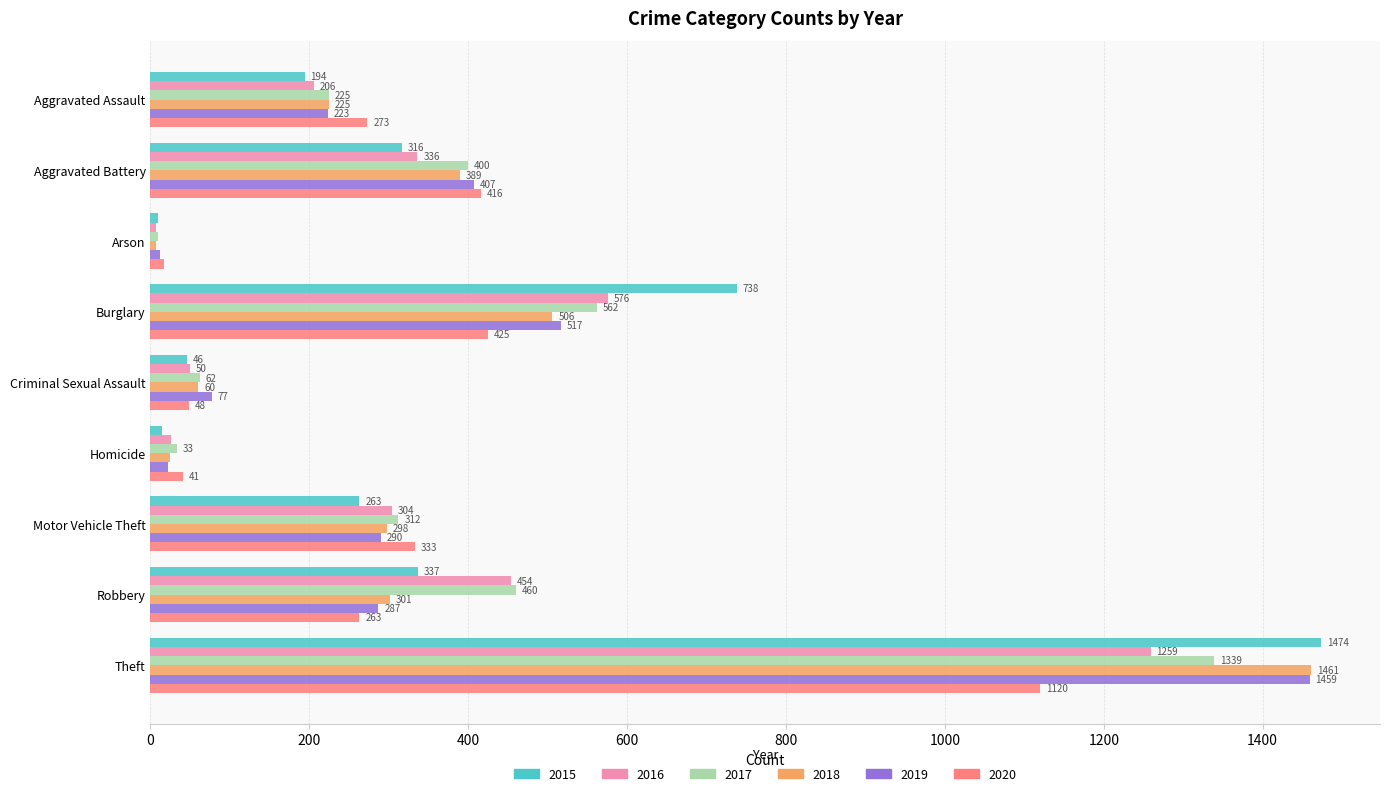

Is it true that 2018 equals 298 at Motor Vehicle Theft?

True